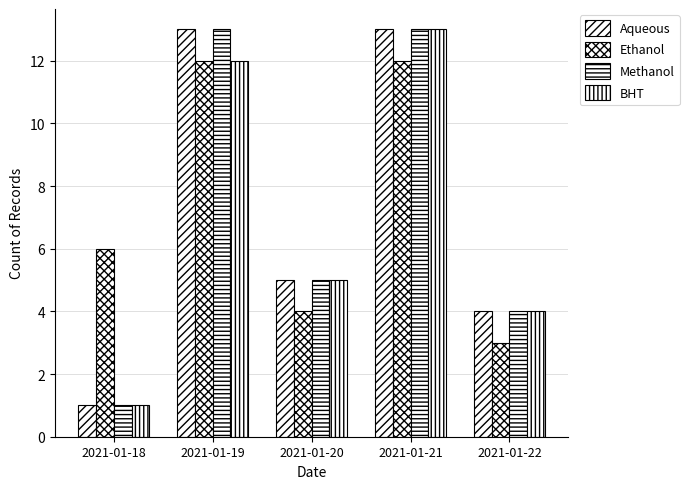

How many values in the BHT series are below 5?

2